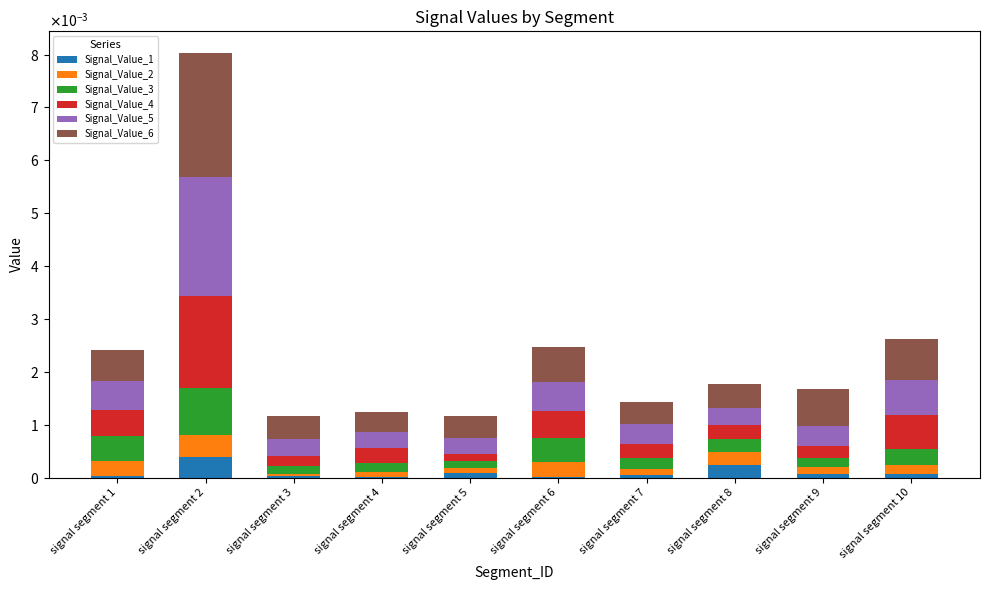

Are the bars grouped side by side (vs. stacked)?

No